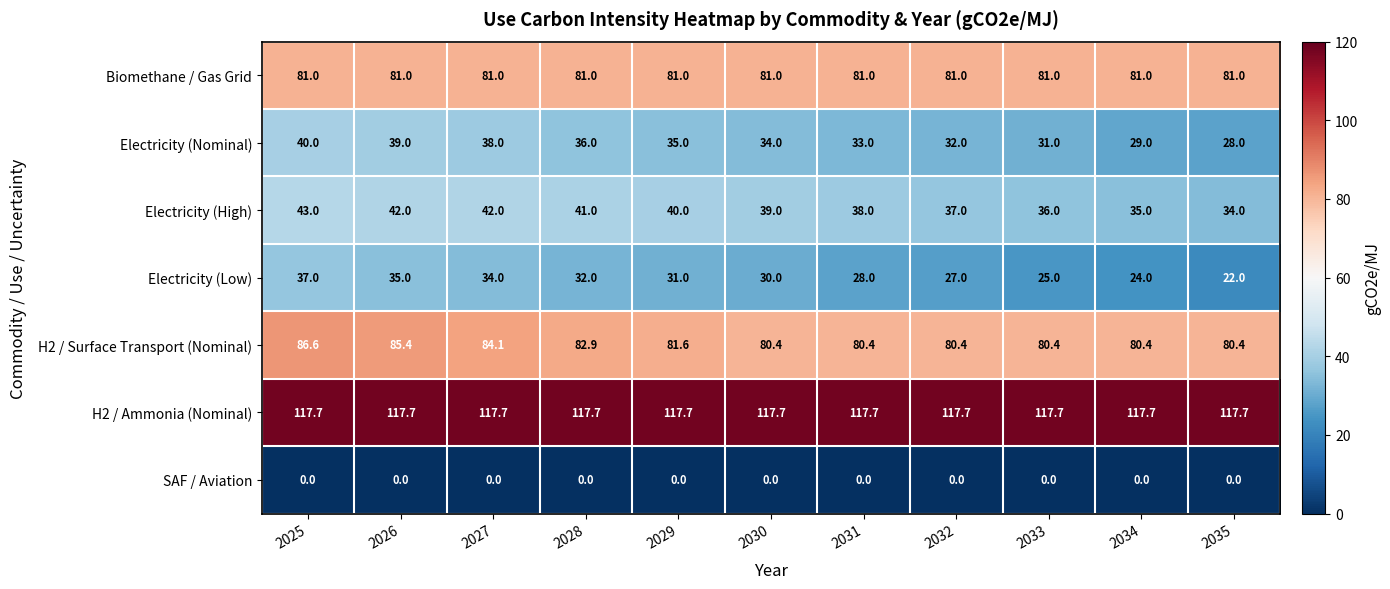

What is the greatest value displayed?

117.7